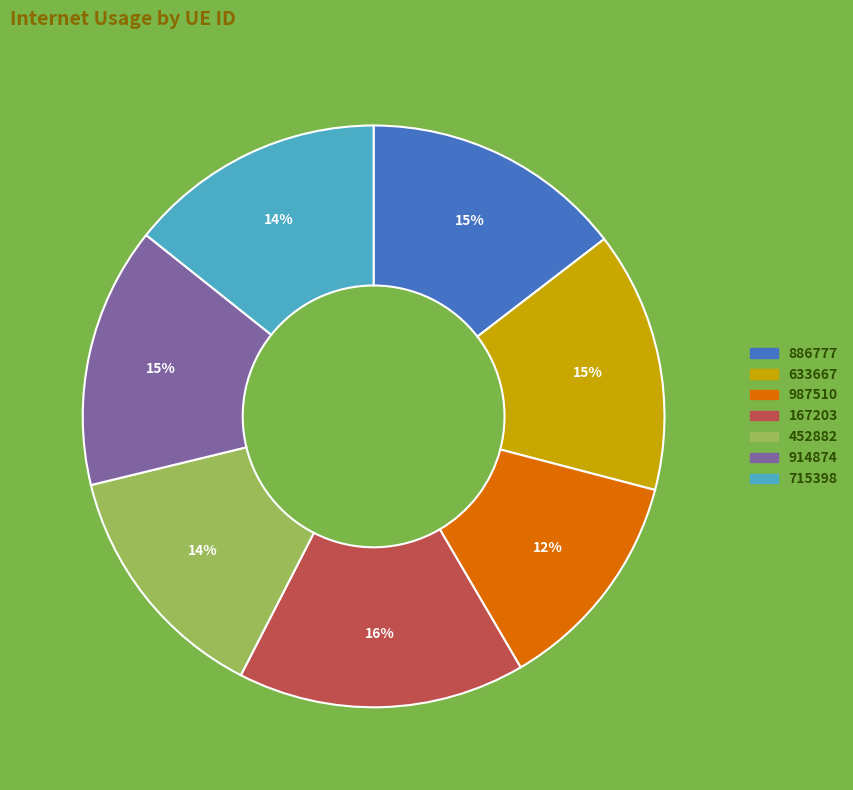

To the nearest percent, what portion does 715398 represent?

14%